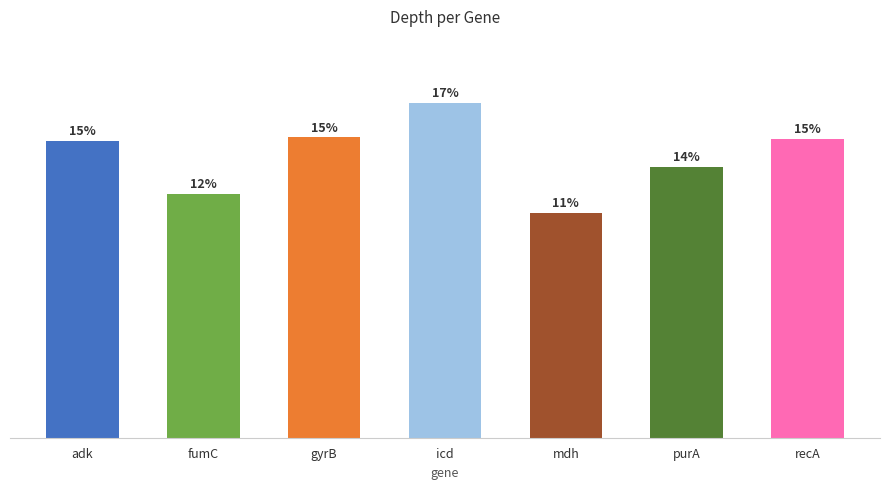

At which label does the data first exceed 23?

adk